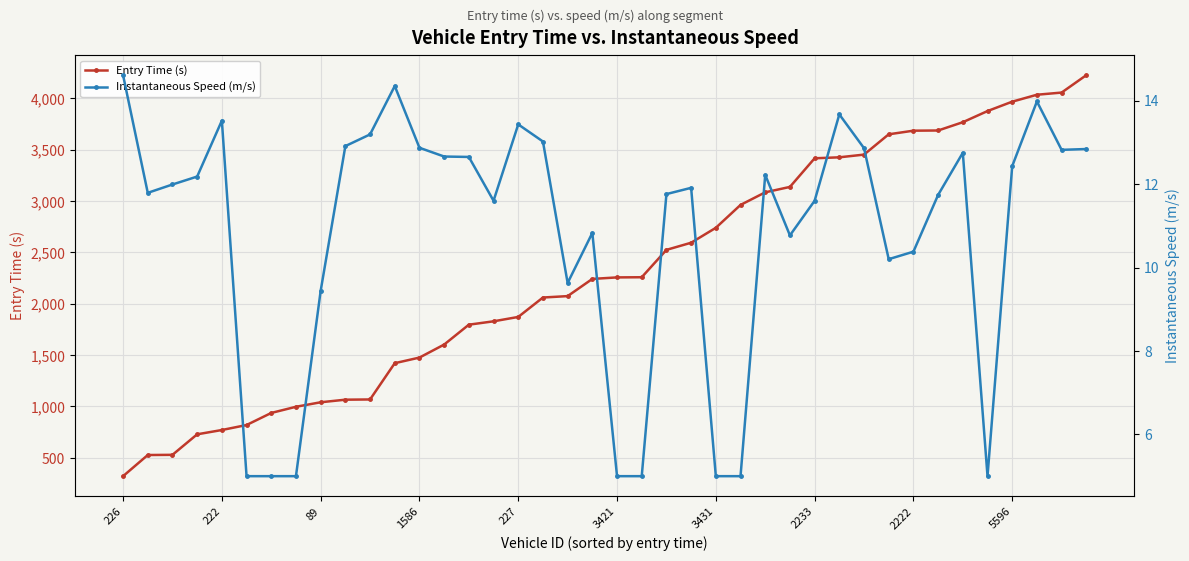

List the series in order of their peak value, highest first.

Entry Time (s), Instantaneous Speed (m/s)